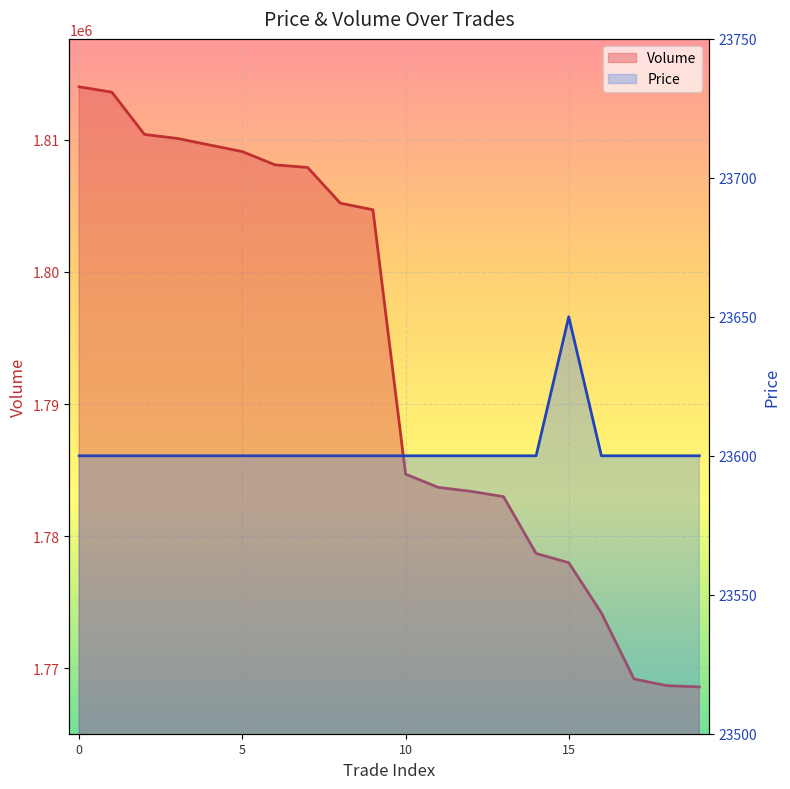

What is the average value of the Volume series?

1793245